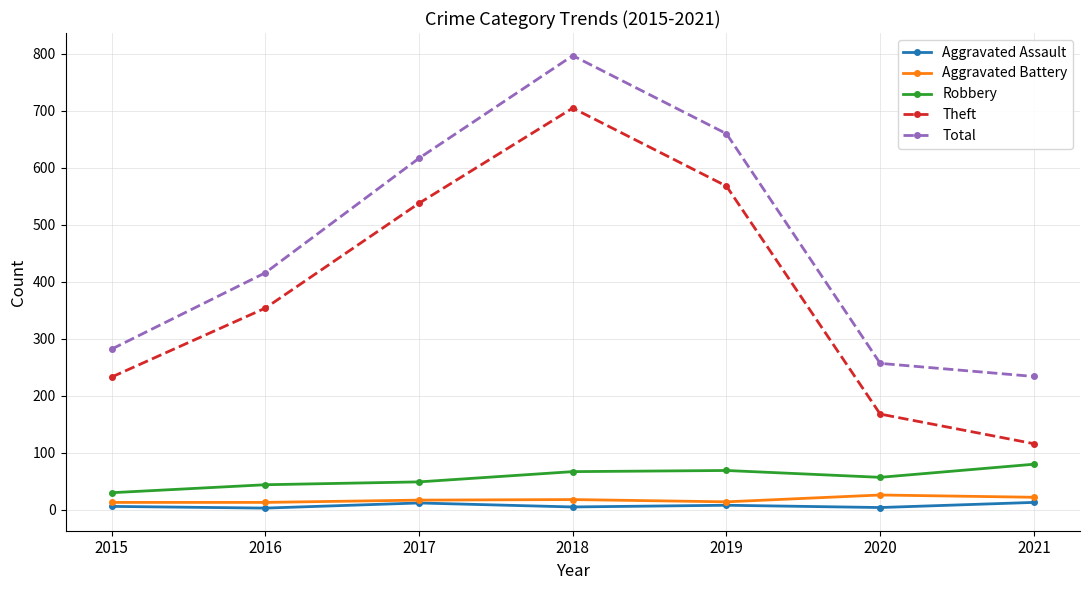

True or false: Total and Aggravated Battery cross at least once.

False